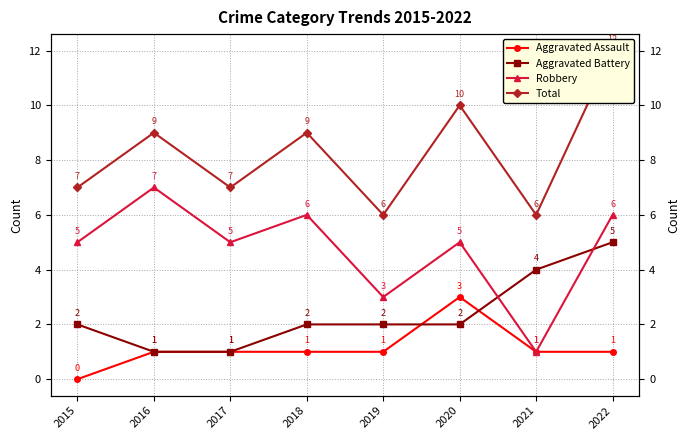

What is the value of the Aggravated Battery point at the 3rd from the left?

1